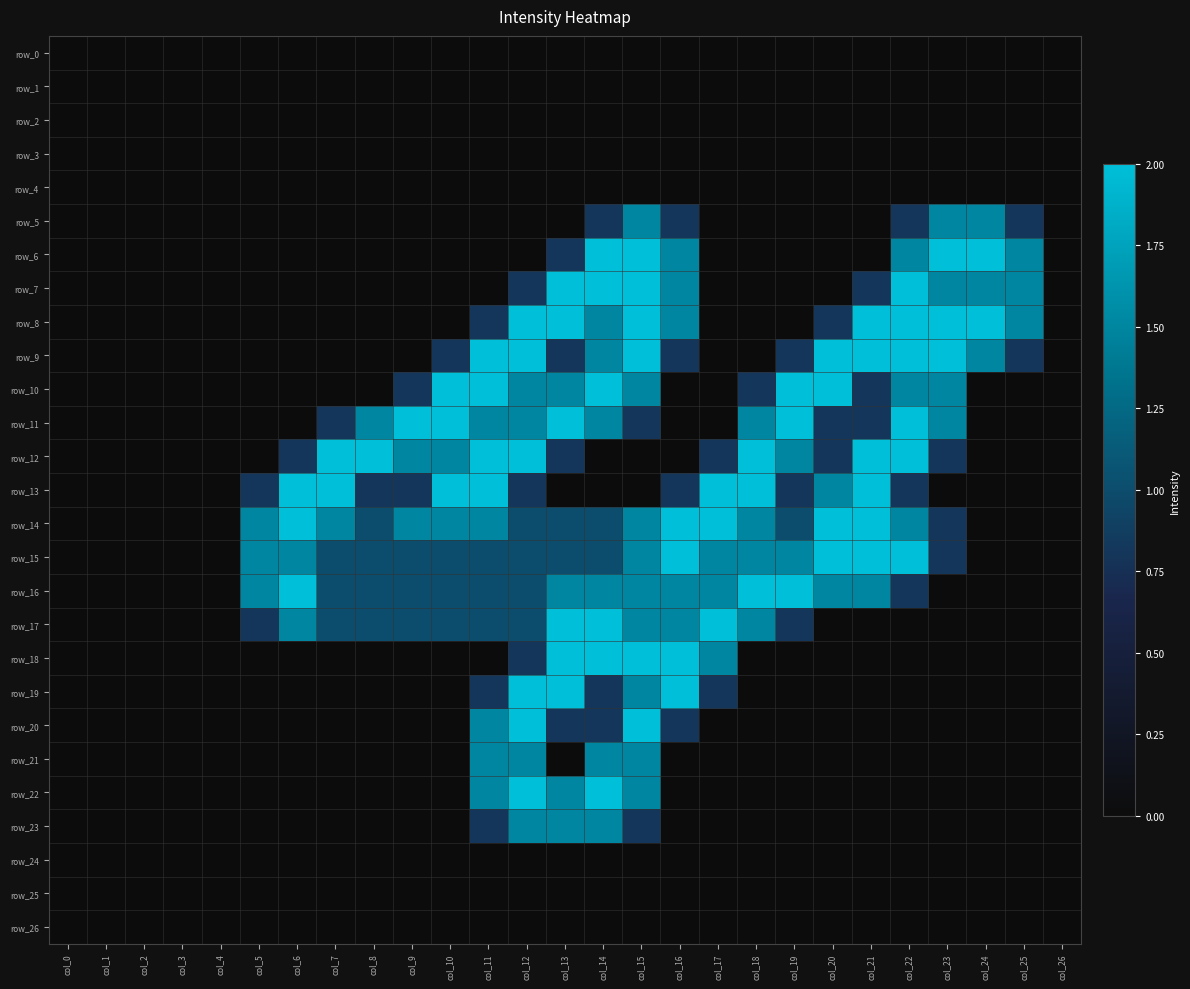

How many values in the row_5 series exceed 0?

7